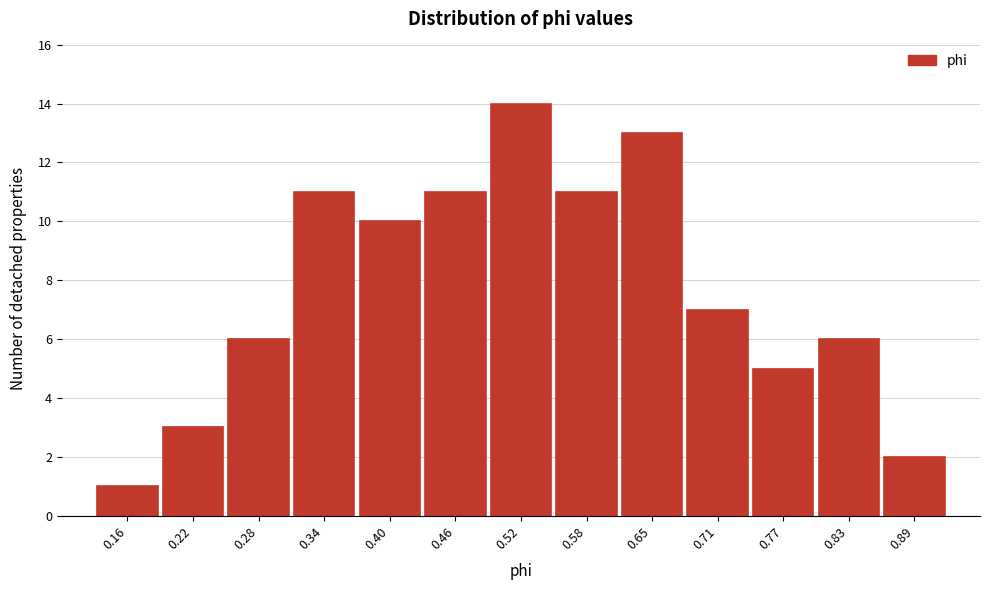

Reading left to right, transcribe this chart: for each bar, give the range it covers on the x-axis and its height. Neither the bar edges nor the heights are printed on the chart, so give them approximately, as read against the axes.

0.13 to 0.19: 1
0.19 to 0.25: 3
0.25 to 0.31: 6
0.31 to 0.37: 11
0.37 to 0.43: 10
0.43 to 0.49: 11
0.49 to 0.55: 14
0.55 to 0.62: 11
0.62 to 0.68: 13
0.68 to 0.74: 7
0.74 to 0.80: 5
0.80 to 0.86: 6
0.86 to 0.92: 2